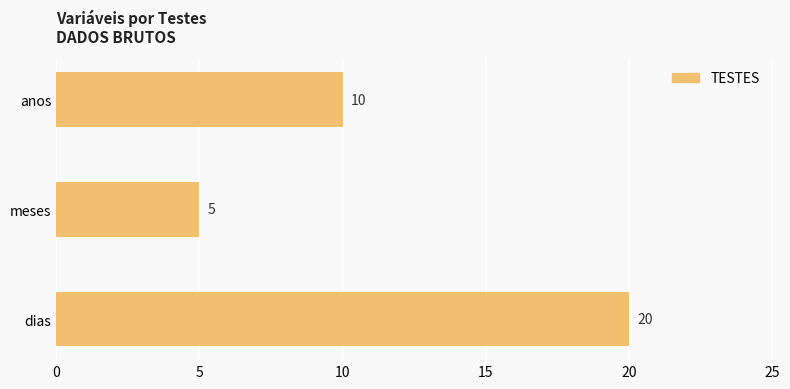

What is the change in value from anos to dias?

+10